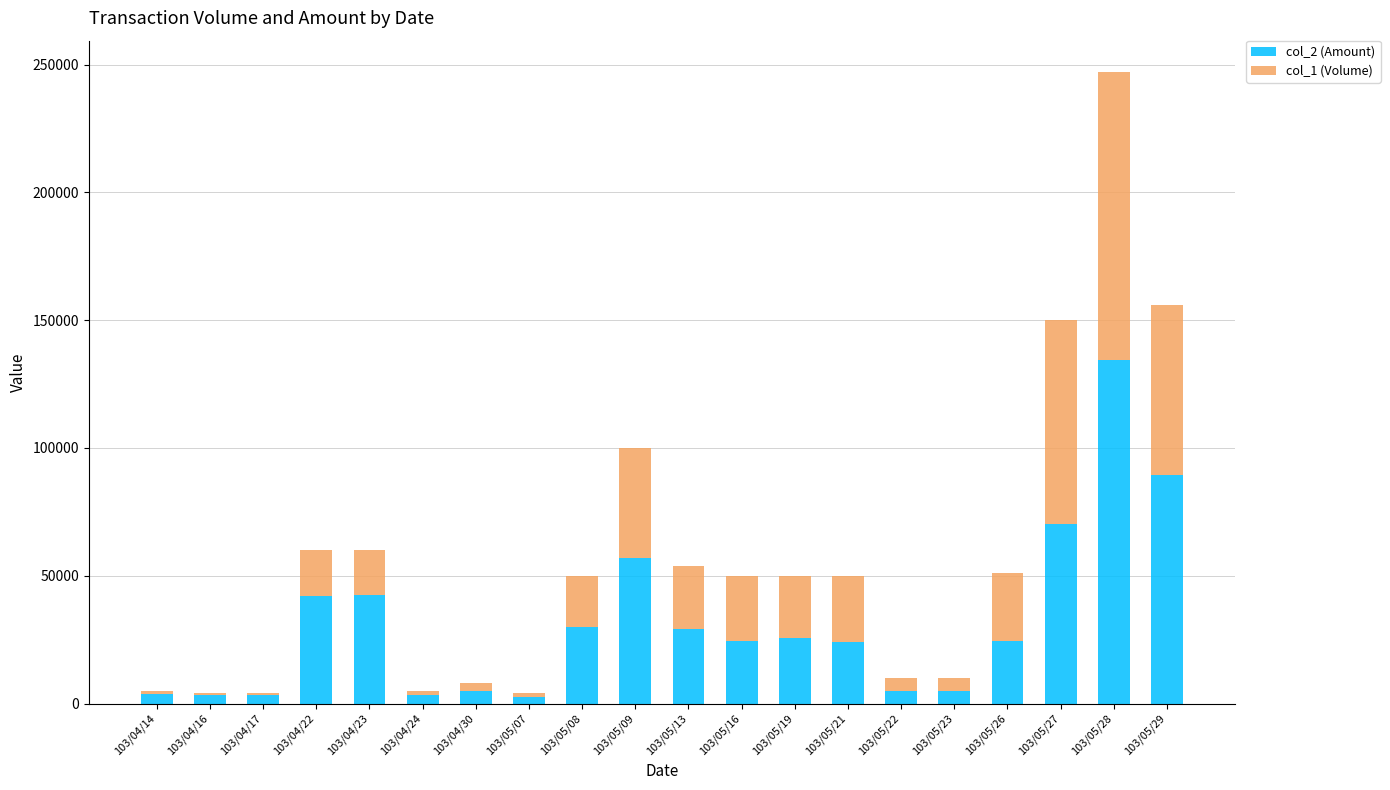

At which category is the sum across all series the highest?

103/05/28